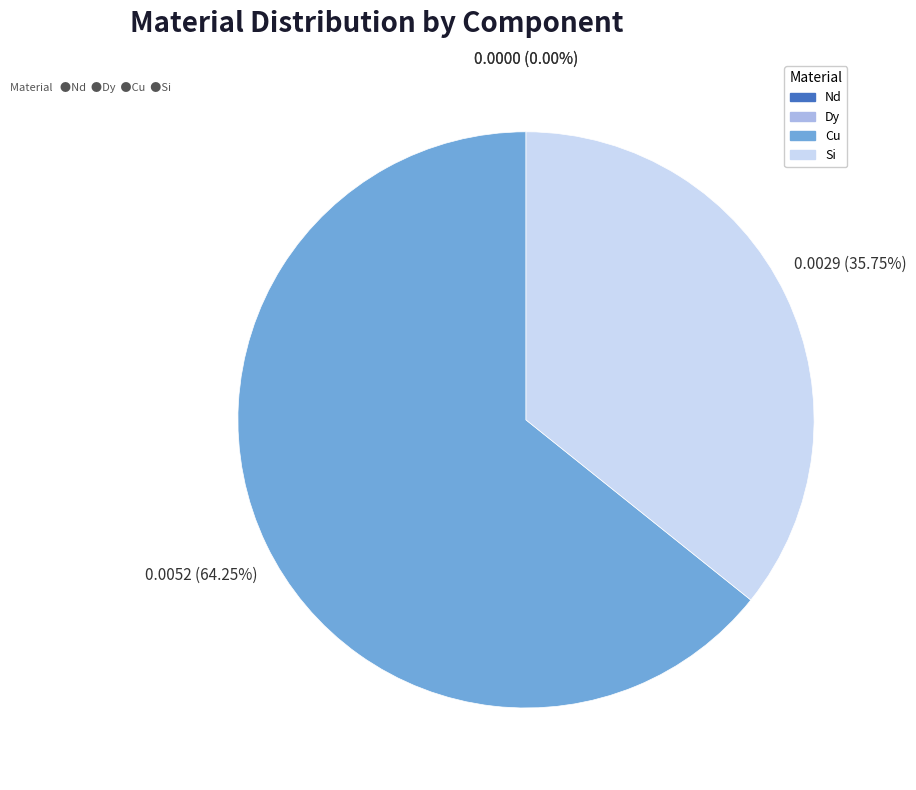

How many slices are in this pie chart?

4